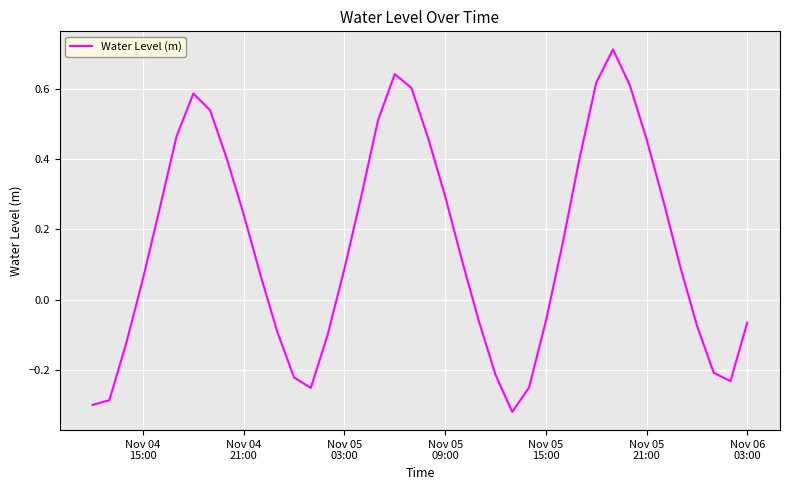

Reading left to right, list all the values displayed in this chart.

-0.3	-0.3	-0.1	0.1	0.3	0.5	0.6	0.5	0.4	0.2	0.1	-0.1	-0.2	-0.3	-0.1	0.1	0.3	0.5	0.6	0.6	0.5	0.3	0.1	-0.1	-0.2	-0.3	-0.3	-0.1	0.2	0.4	0.6	0.7	0.6	0.5	0.3	0.1	-0.1	-0.2	-0.2	-0.1